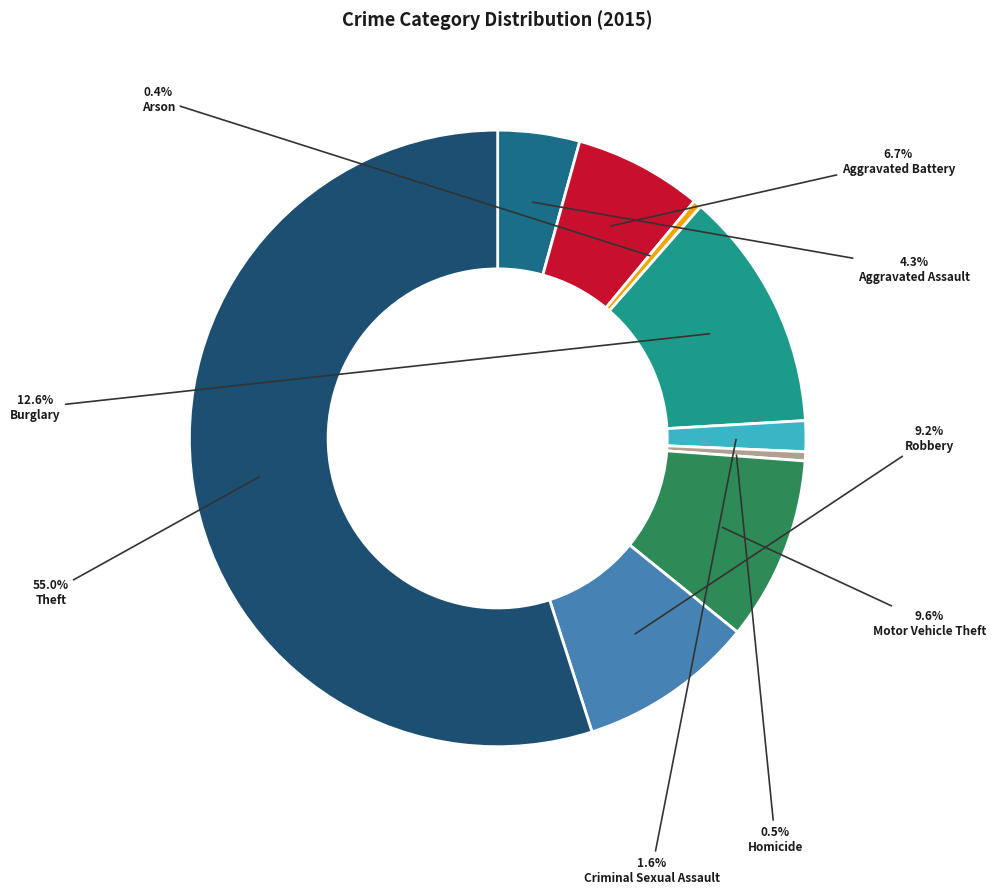

What percentage is the Burglary slice, to the nearest percent?

13%